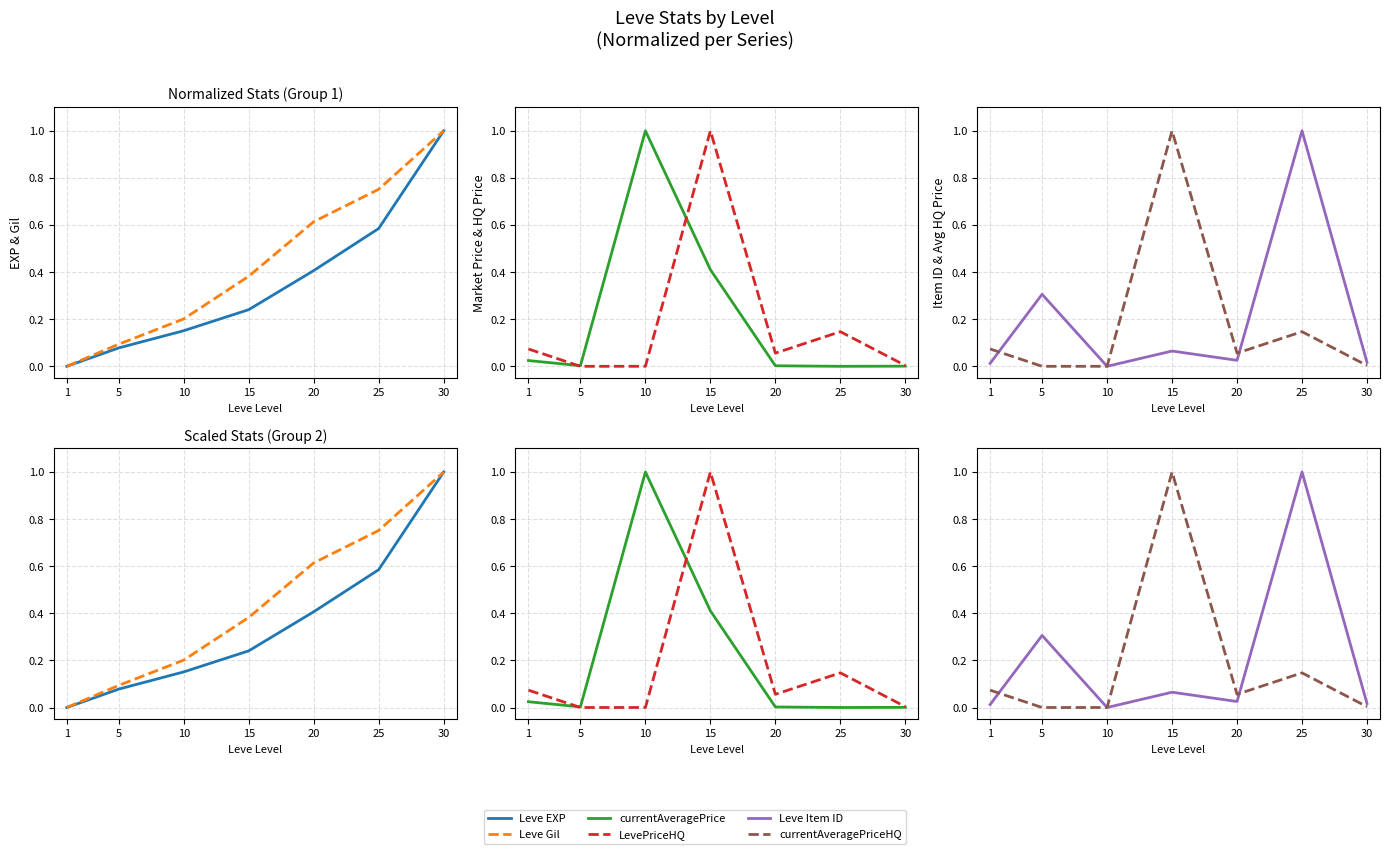

What is the average value of the currentAveragePriceHQ series?

0.2